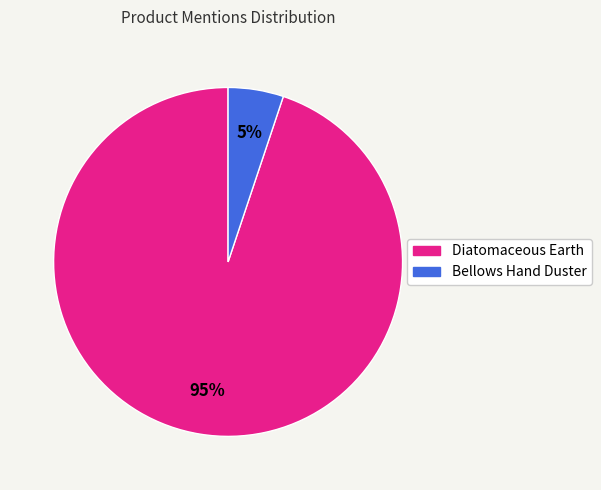

Which has a higher value, Bellows Hand Duster or Diatomaceous Earth?

Diatomaceous Earth